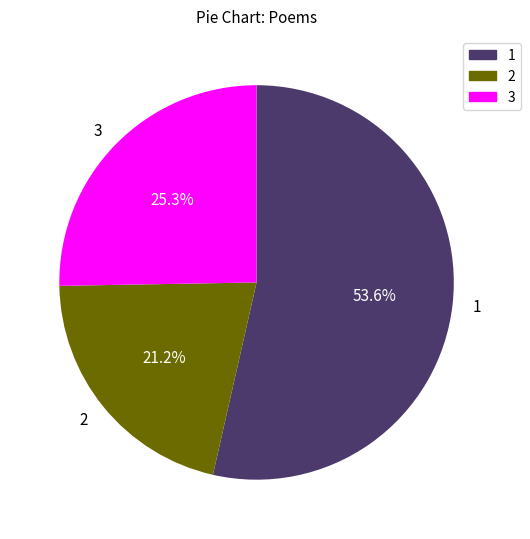

Which category has the smallest portion of the pie?

2